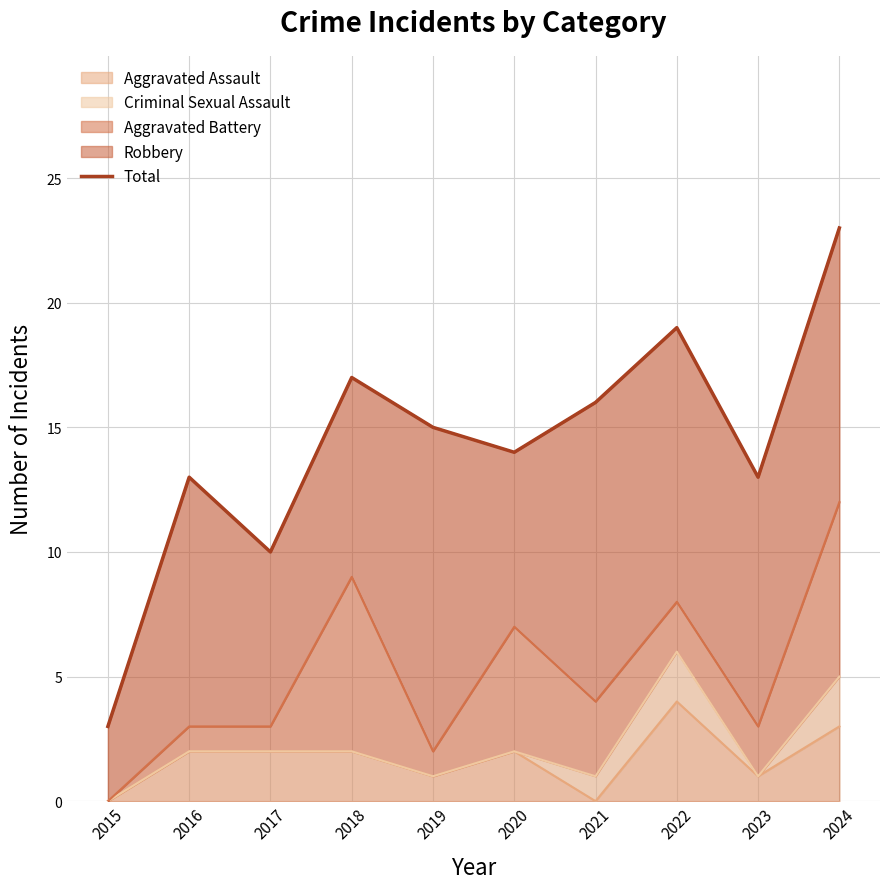

The value of Aggravated Assault at 2019 is 1. True or false?

True